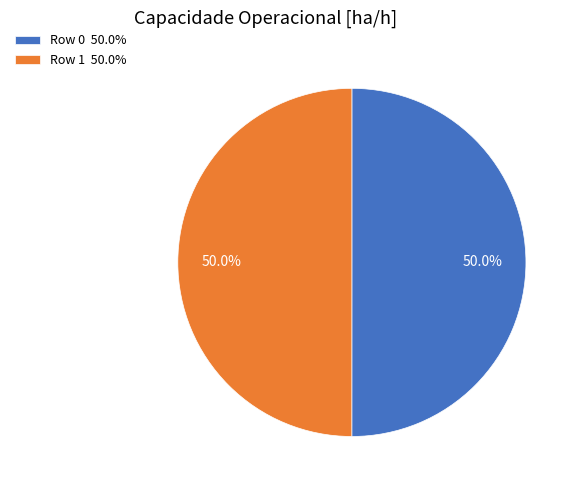

What percentage is the Row 1 slice, to the nearest percent?

50%